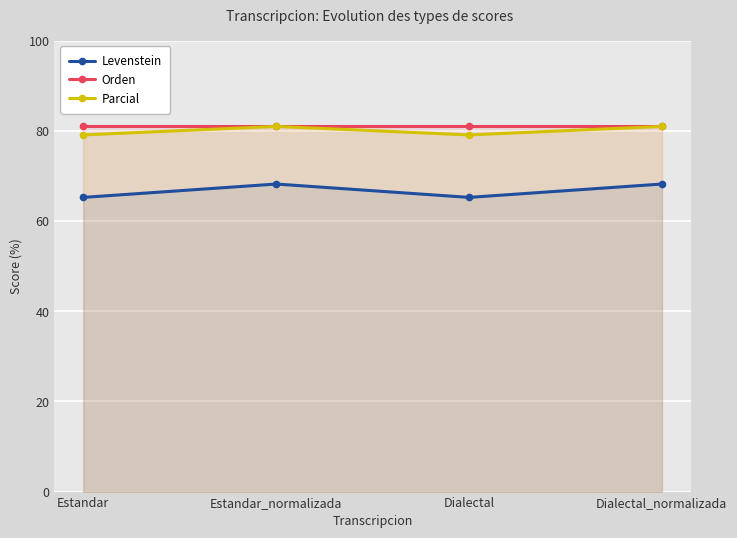

What is the average value of the Orden series?

81.0